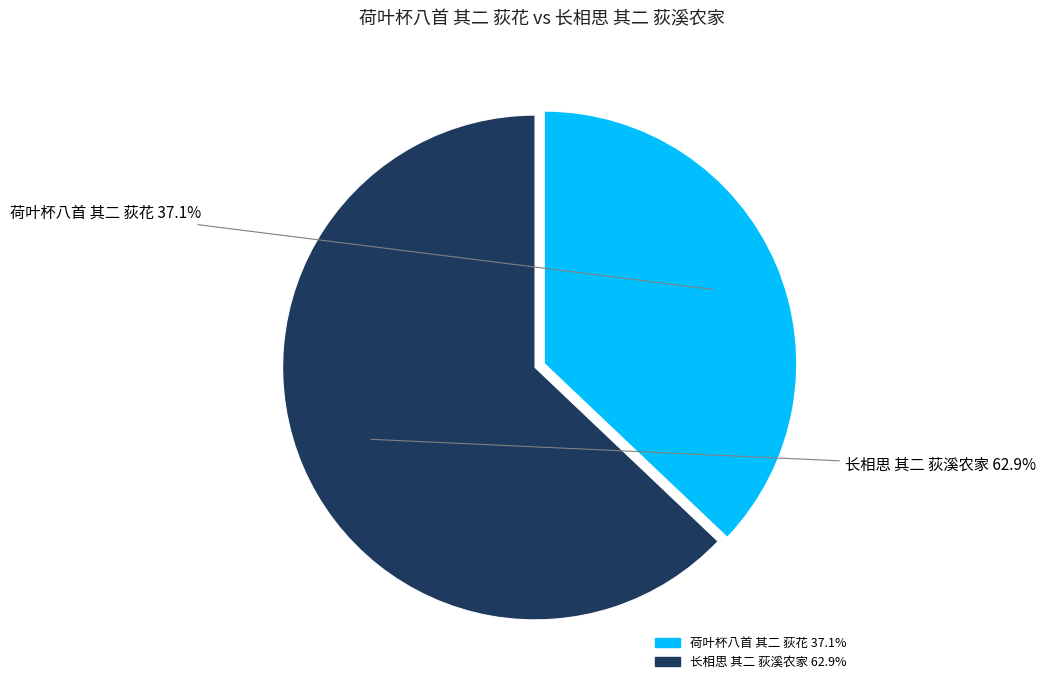

How many slices are in this pie chart?

2